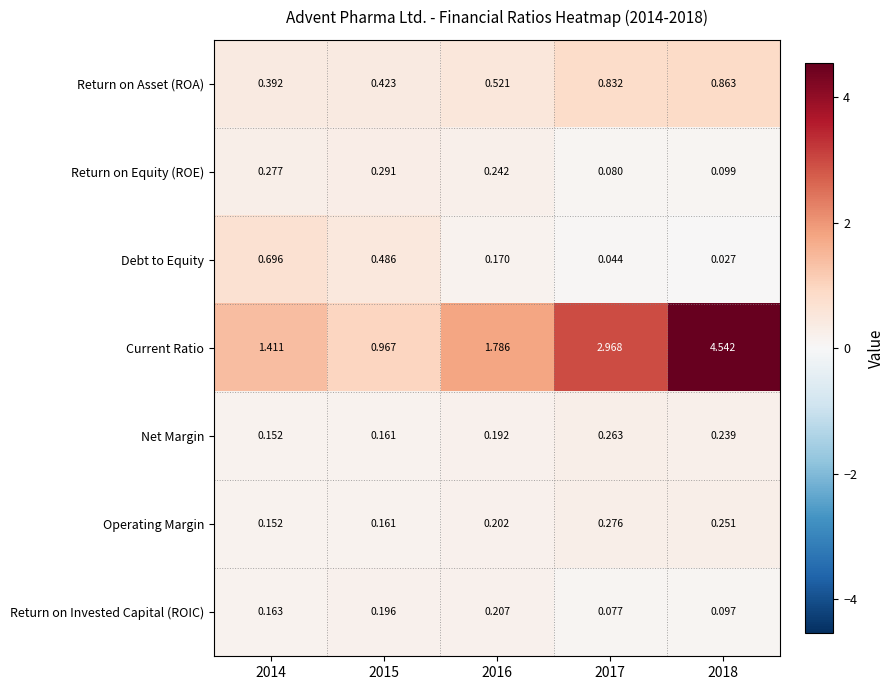

List the series in order of their peak value, lowest first.

Return on Invested Capital (ROIC), Net Margin, Operating Margin, Return on Equity (ROE), Debt to Equity, Return on Asset (ROA), Current Ratio